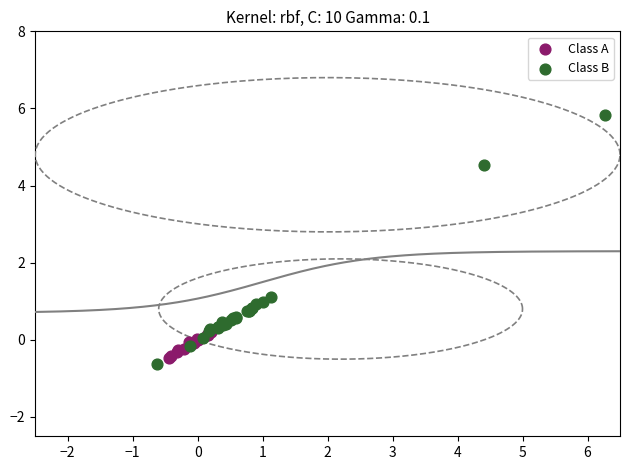

Which series has the widest spread of Y values?

Class B